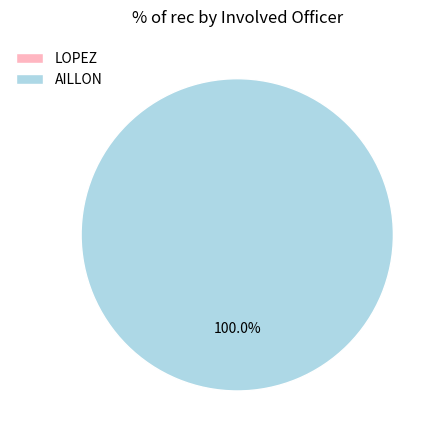

Rank the categories by value from highest to lowest.

AILLON, LOPEZ